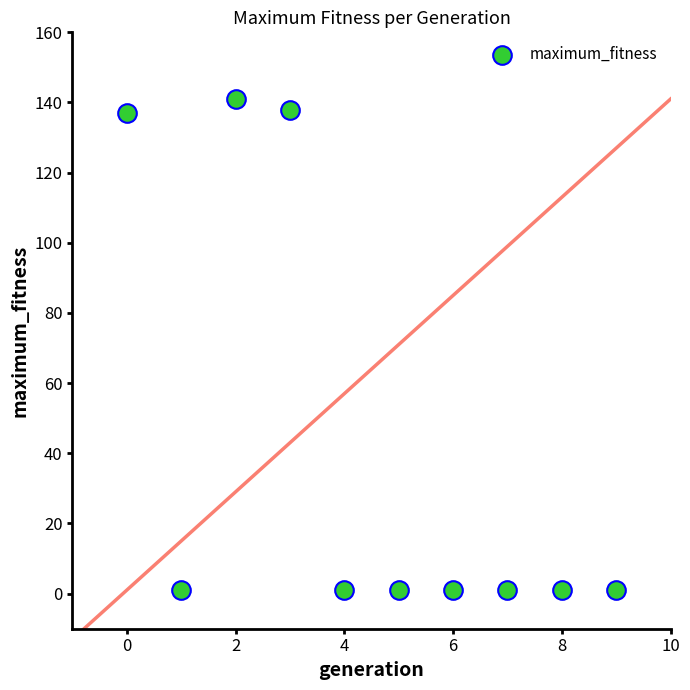

What is the average Y value?

42